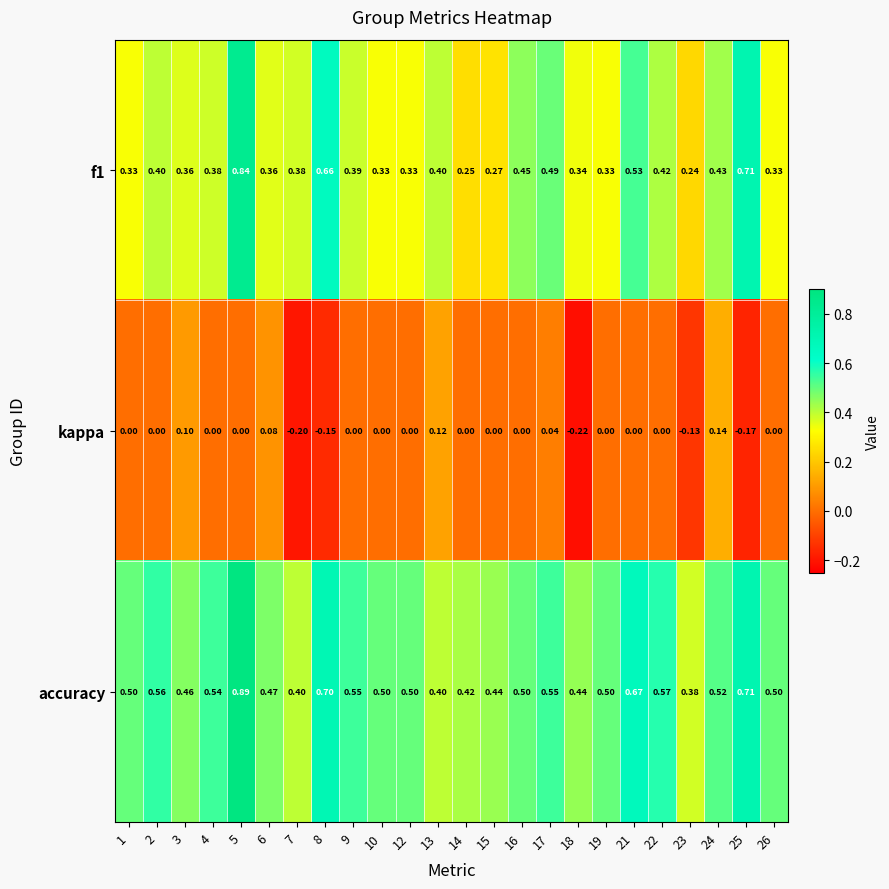

Is the value of accuracy at 8 greater than the value of f1 at 17?

Yes